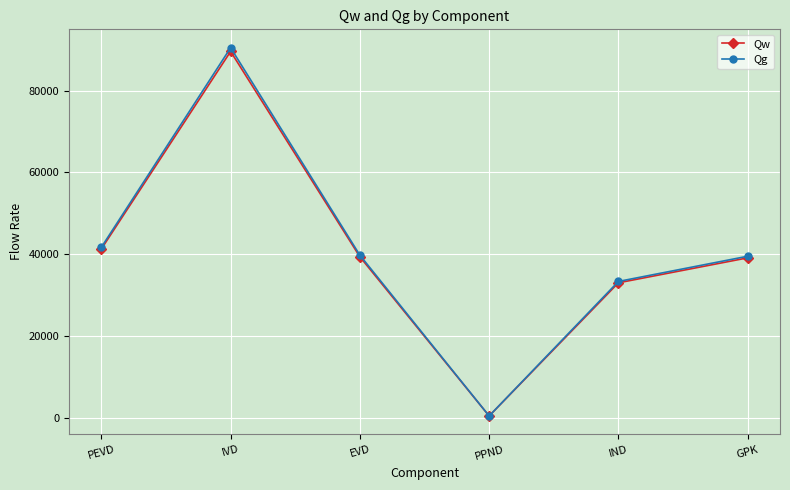

What is the sum of all Qw values?

242974.3